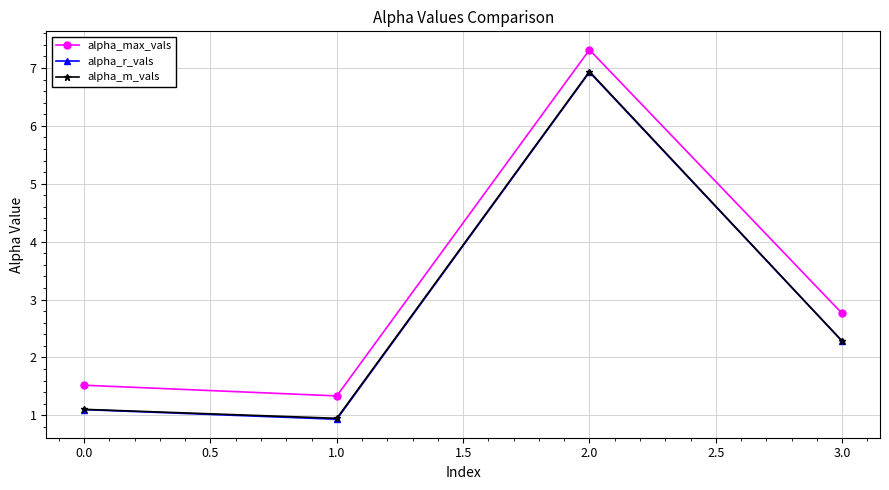

Is the value of alpha_max_vals at 2.0 greater than the value of alpha_m_vals at 3.0?

Yes